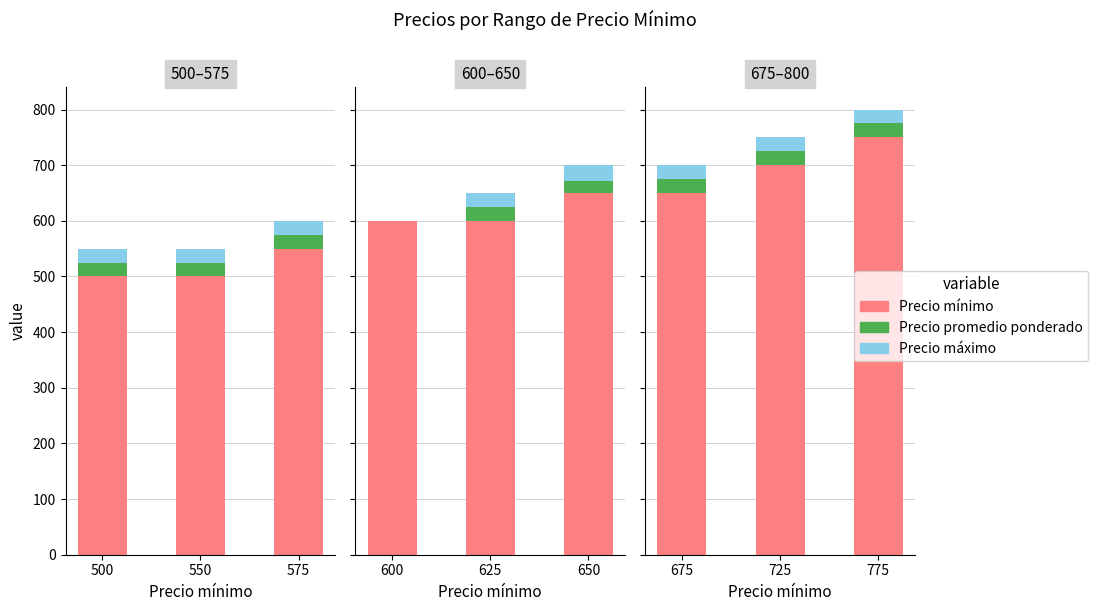

Rank the series by their maximum value, from lowest to highest.

Precio promedio ponderado, Precio máximo, Precio mínimo